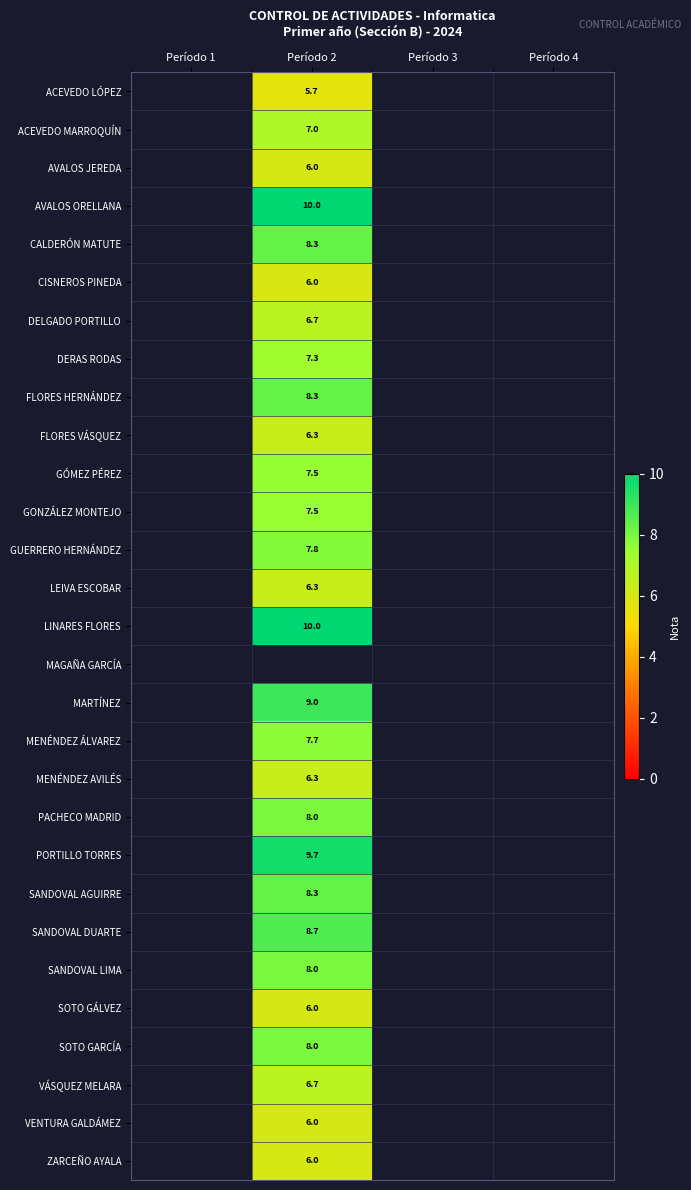

Which category has the lowest value across all series?

Período 2